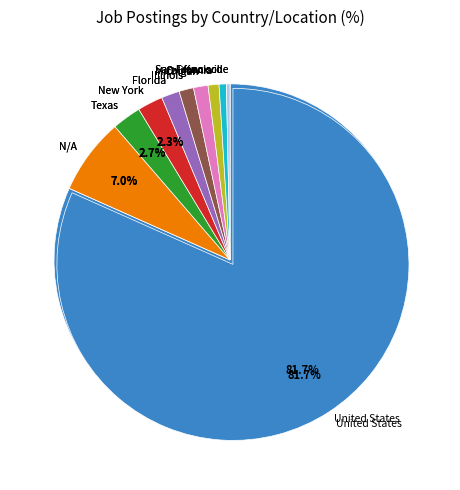

What is the total percentage of Knoxville and San Francisco?

1.0%